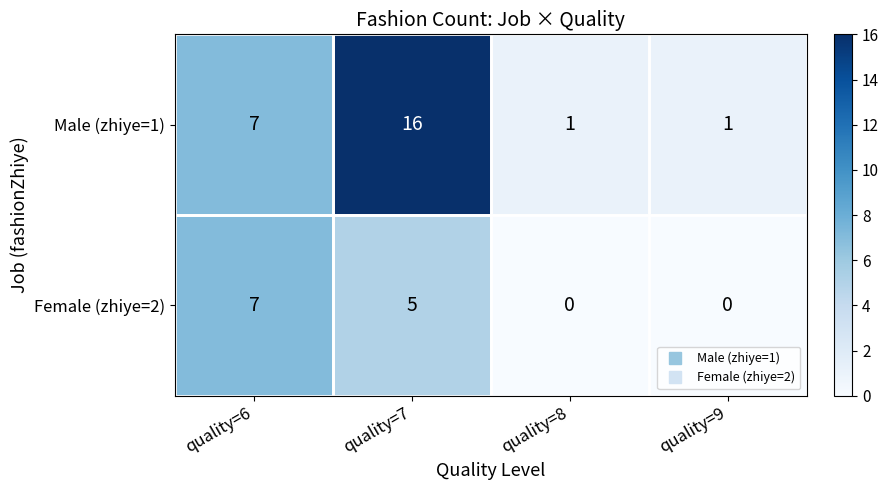

Is it true that Female (zhiye=2) equals 0 at quality=8?

True